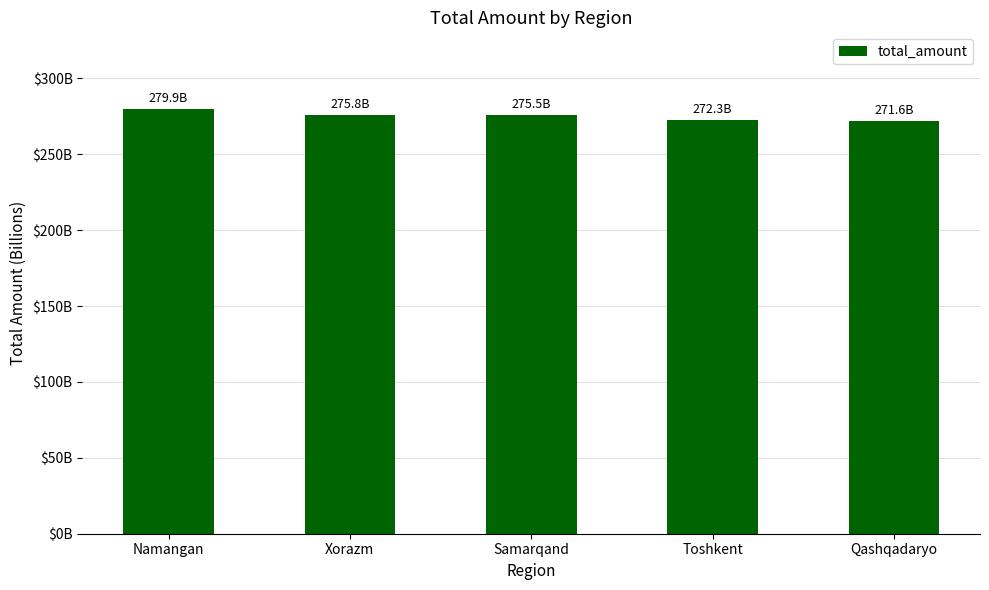

Are the bars horizontal?

No